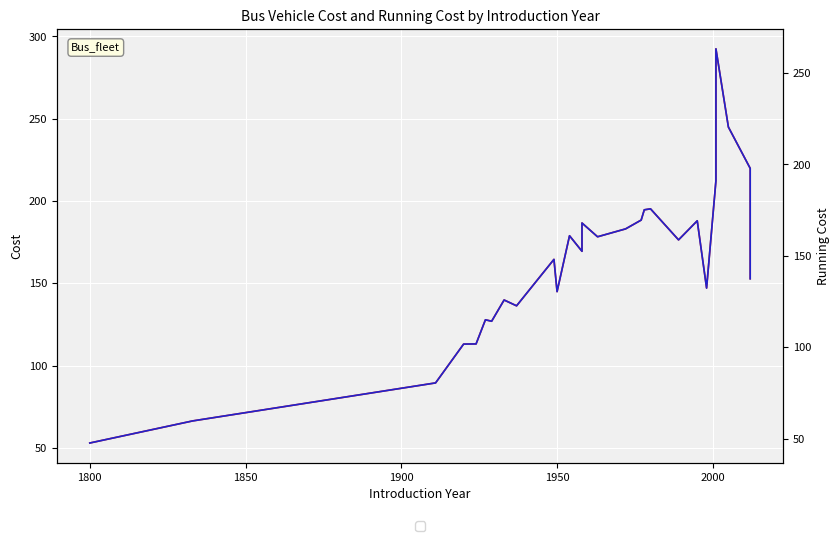

What are all the series names shown in the legend?

Cost, Running Cost